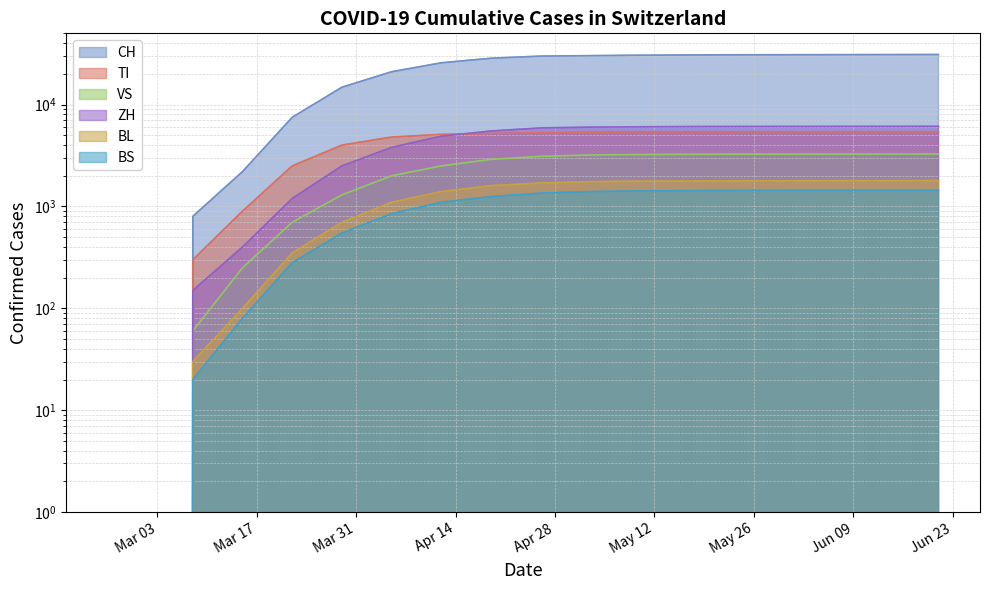

Which series has the largest range (max minus min)?

CH